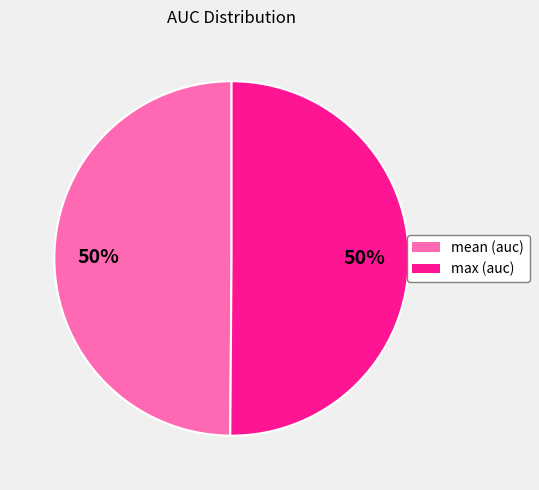

To the nearest percent, what is the average slice percentage?

50%